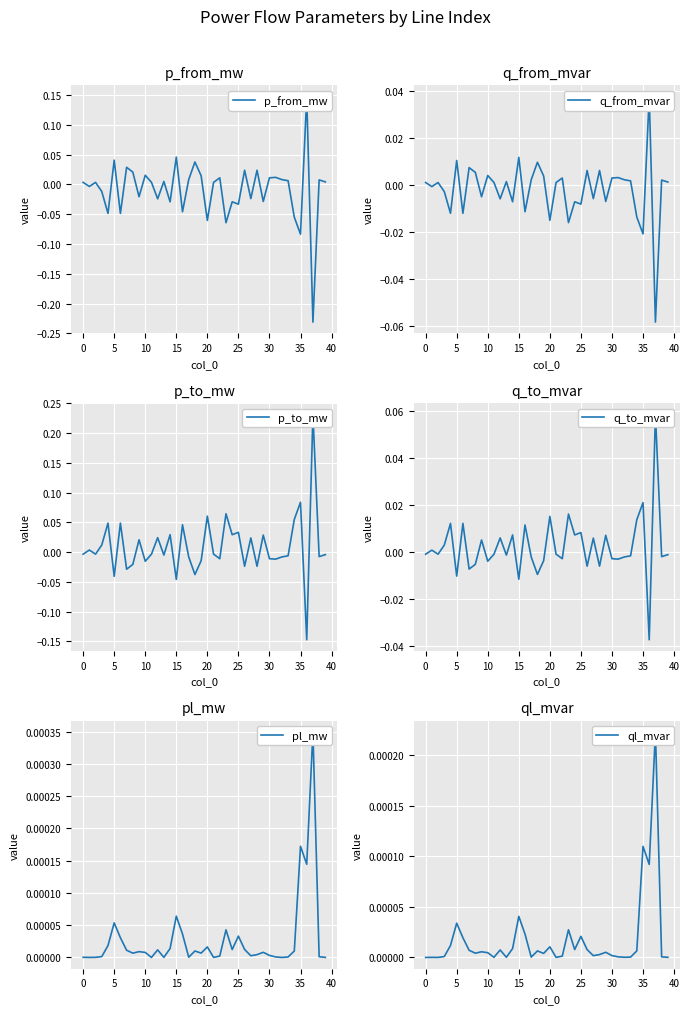

Which series changed the most between 20 and 30?

p_from_mw